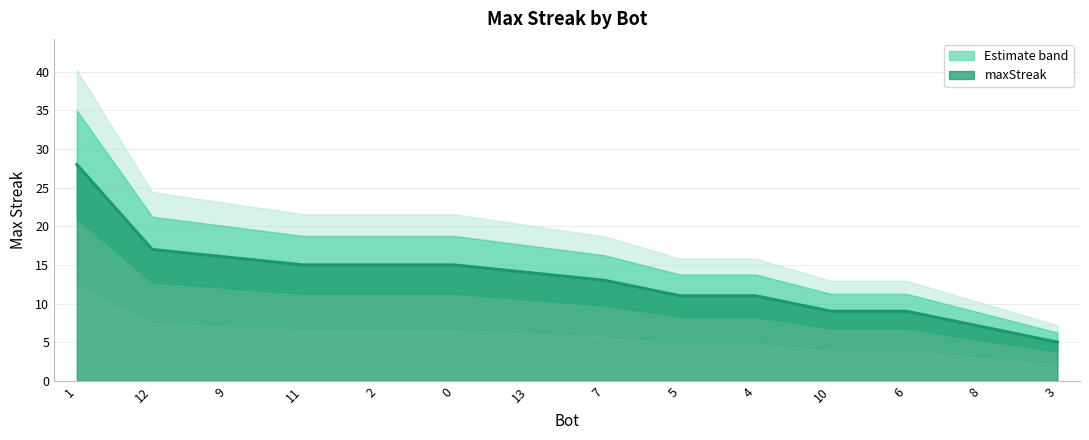

True or false: there are more than 2 points higher than both neighbors.

False